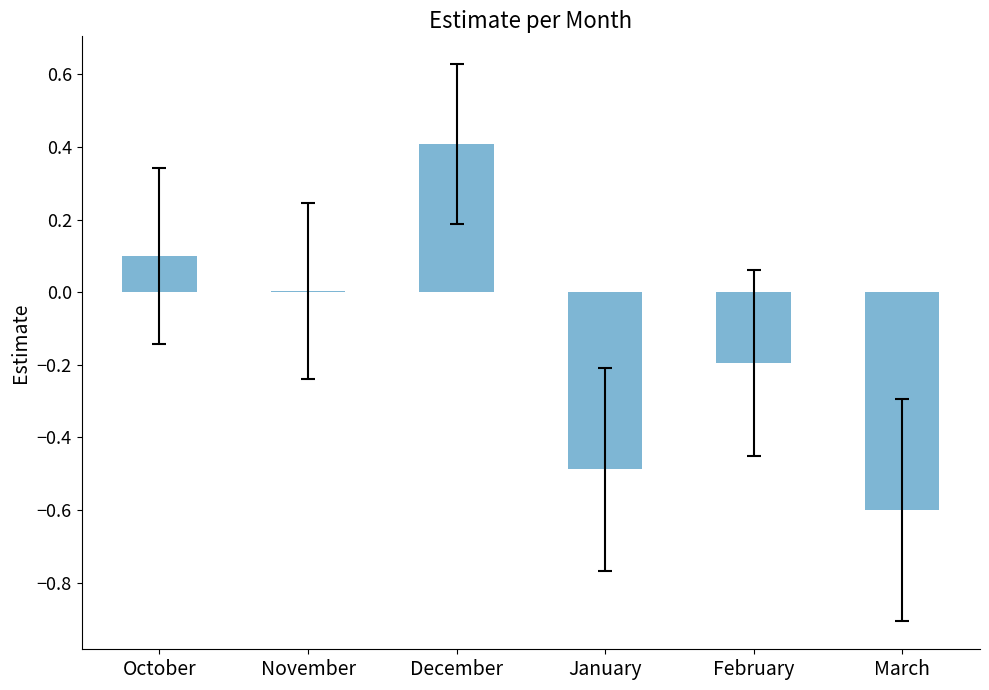

What is the maximum value shown in the chart?

0.4